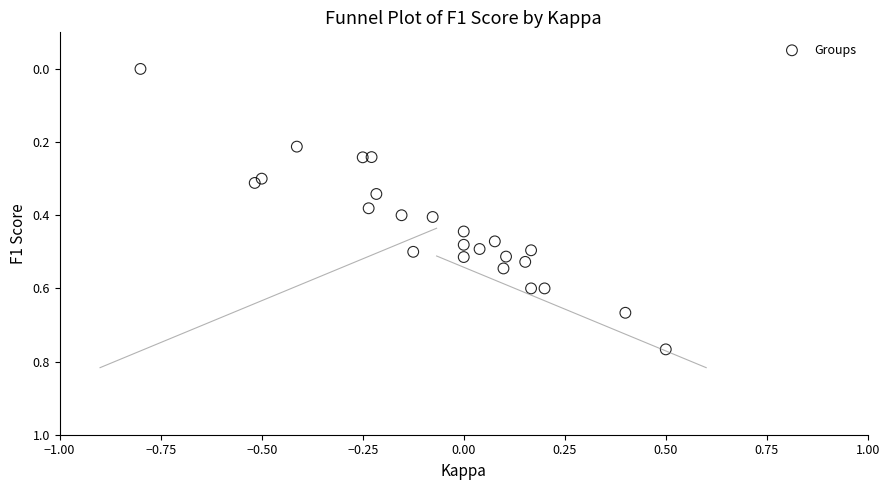

What is the range of X values (max minus min)?

1.3